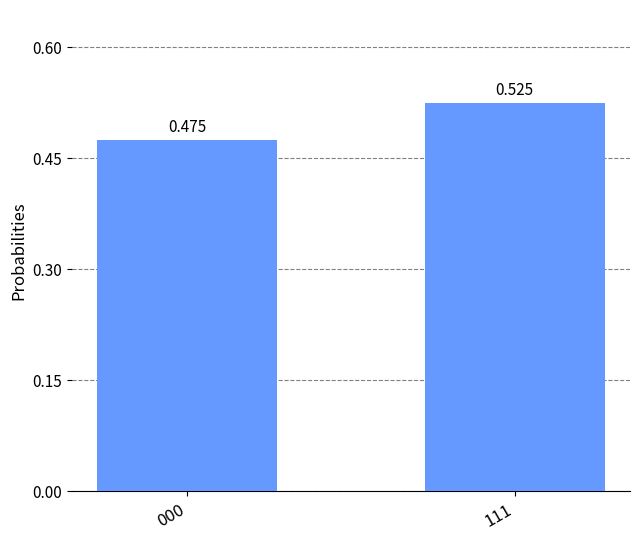

What is the sum of all values?

1.0